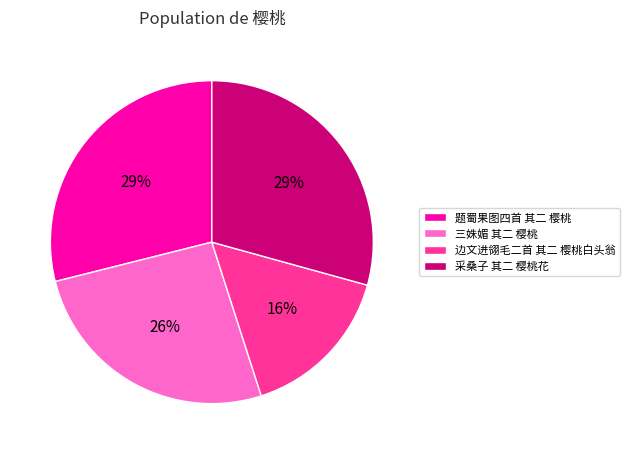

True or false: 题蜀果图四首 其二 樱桃 accounts for 29% of the total.

True